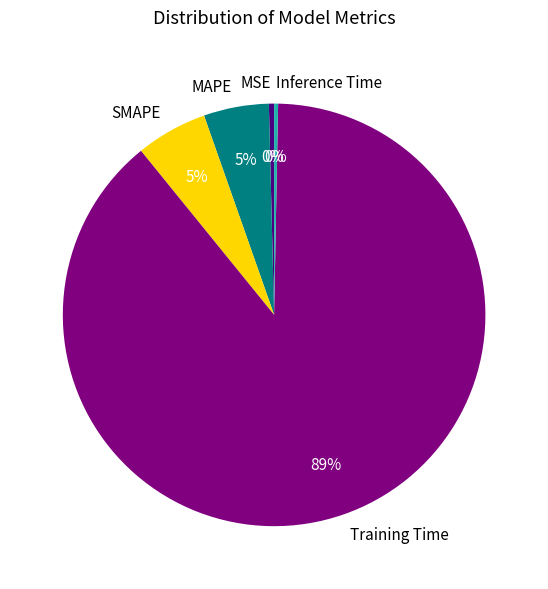

Which category has the biggest portion of the pie?

Training Time